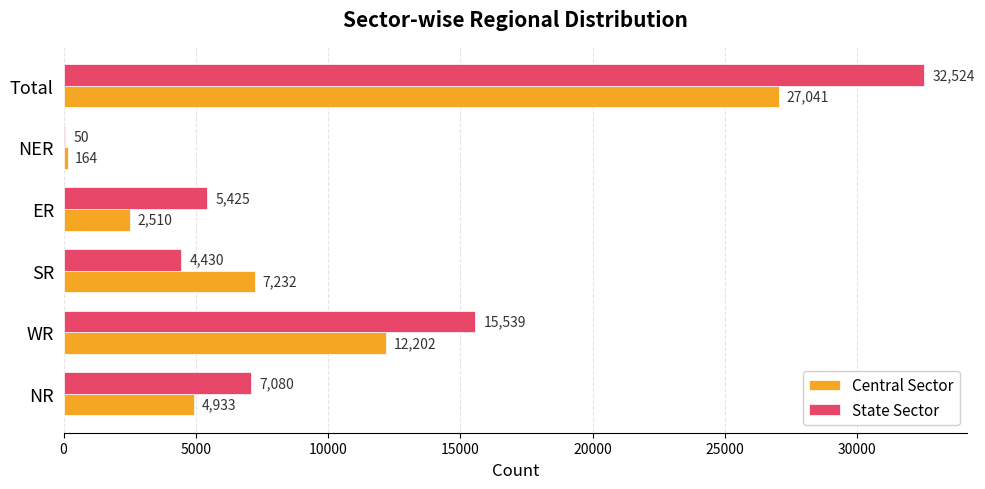

What is the greatest value displayed?

32524